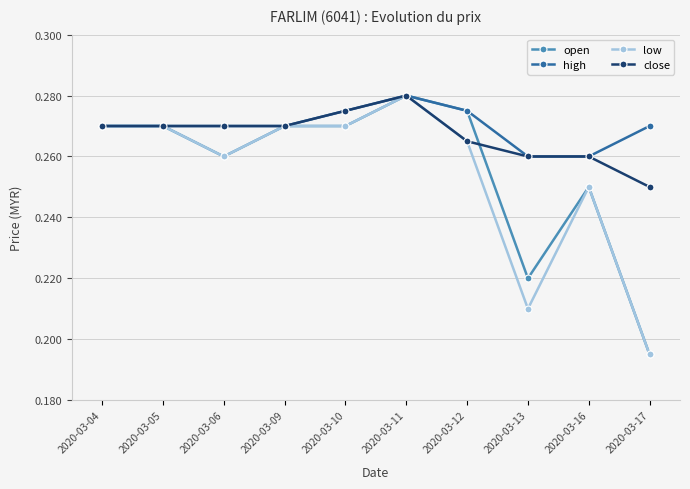

Which category has the highest value in the low series?

2020-03-11